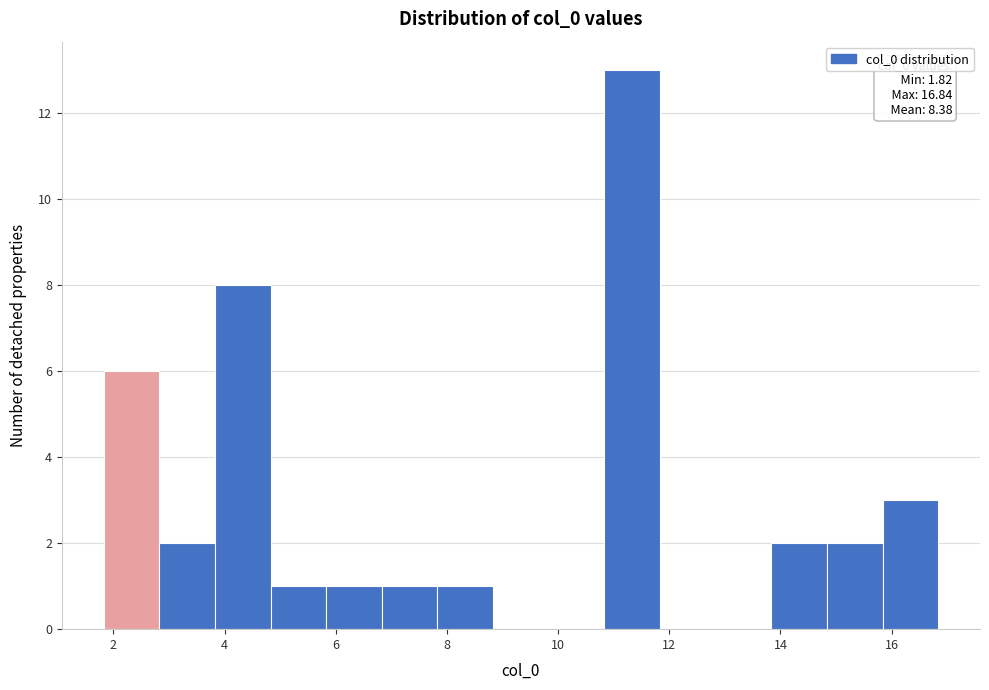

Over which range of the x-axis is the bar tallest?

10.8 to 11.8